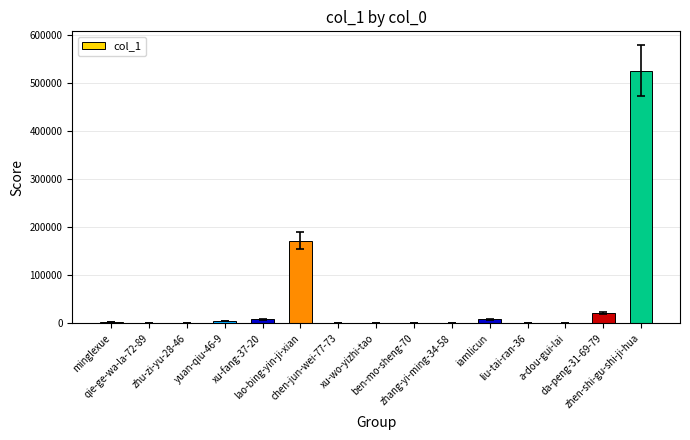

What is the greatest value displayed?

526447